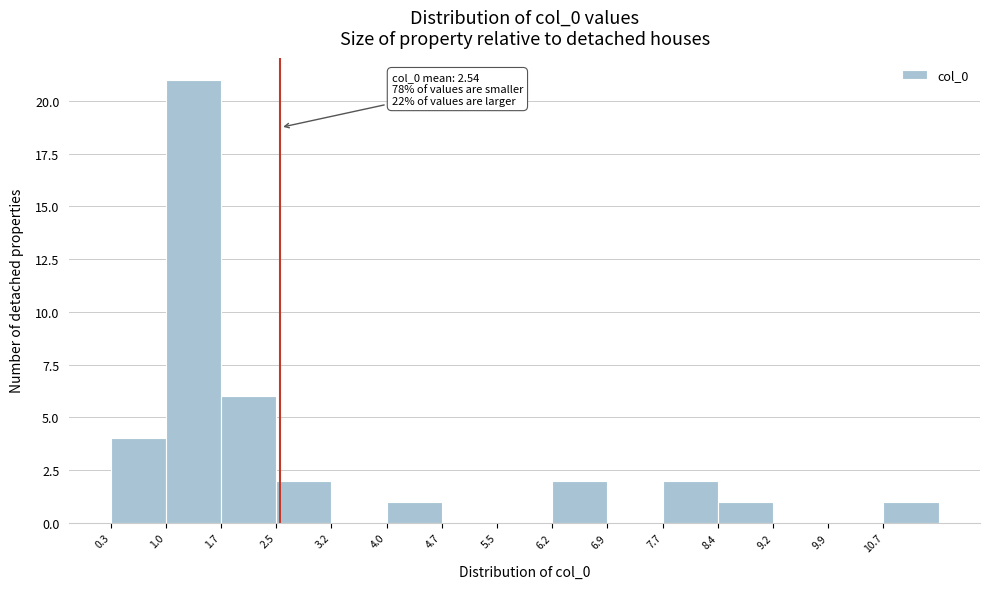

Which range on the x-axis has the tallest bar?

1.0 to 1.7